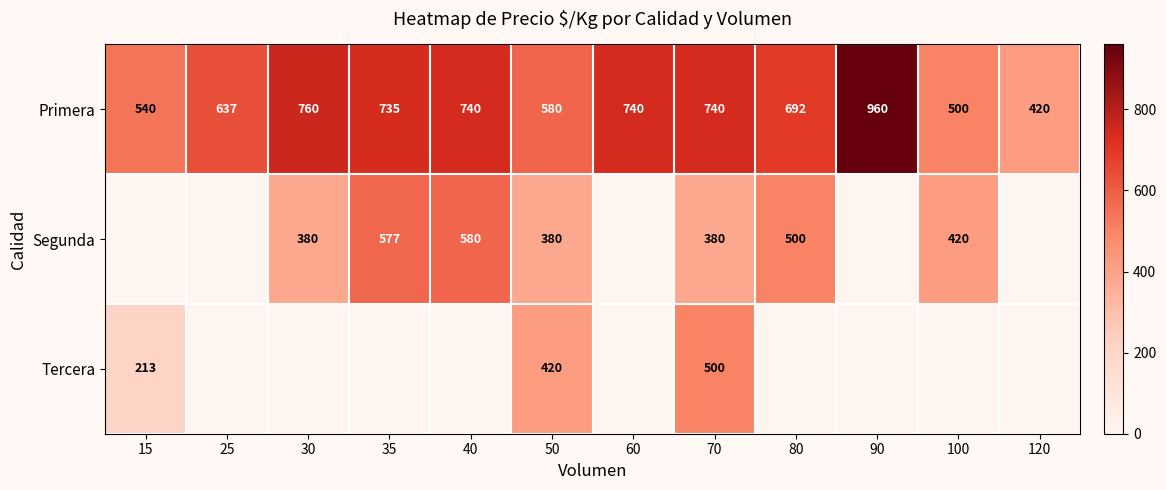

The value of Segunda at 70 is 203. True or false?

False